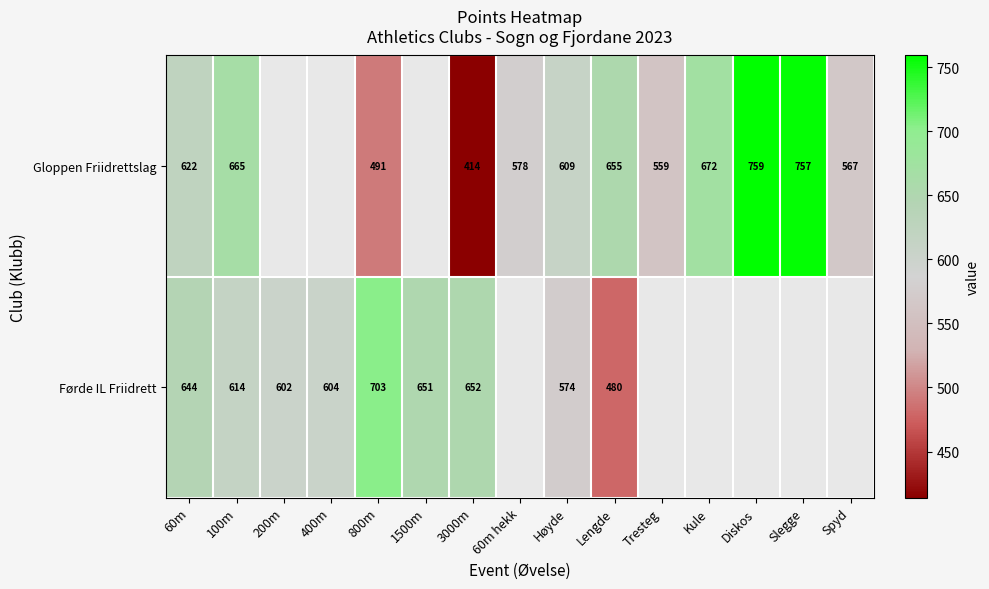

Rank the series at Lengde from lowest to highest value.

Førde IL Friidrett, Gloppen Friidrettslag